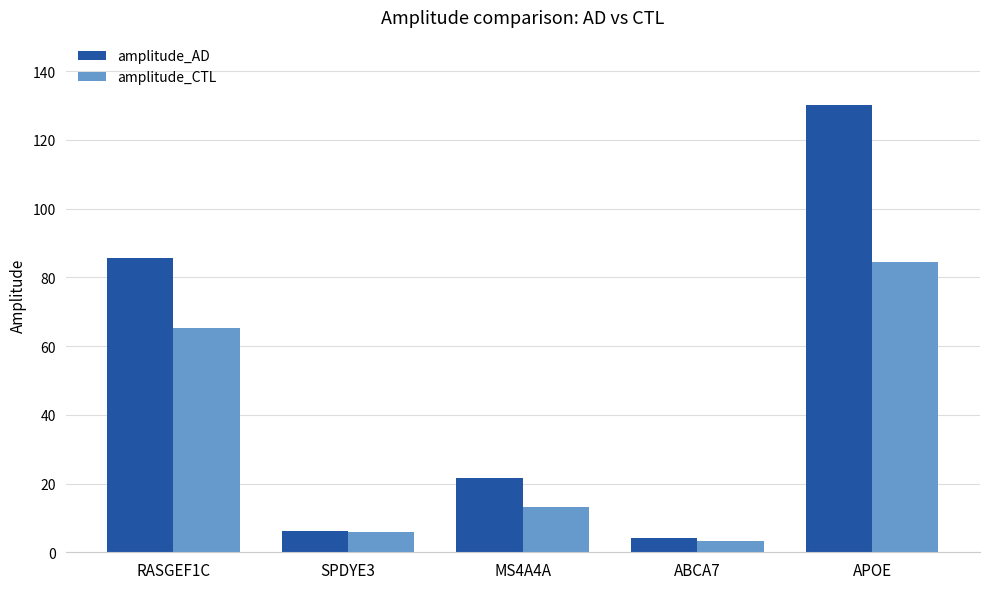

What is the label of the 1st bar from the right?

APOE